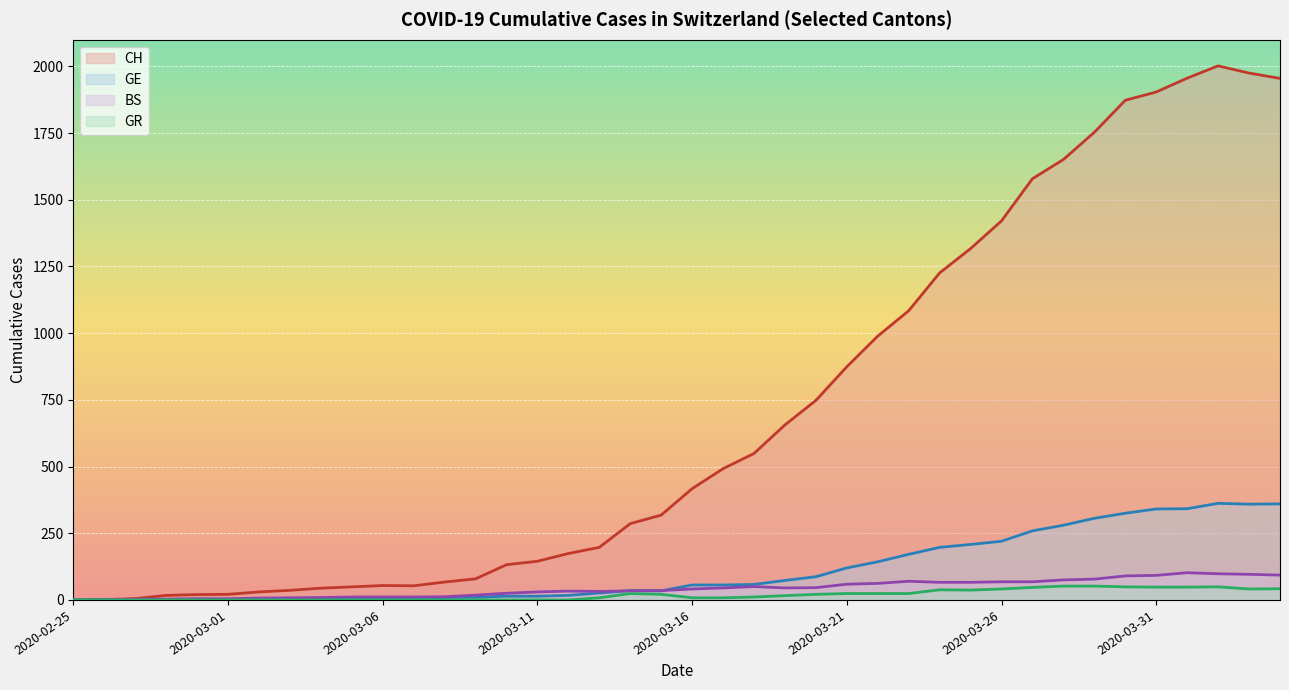

Reading left to right, transcribe all the data shown in this chart.

CH: 2020-02-25=0	2020-02-26=1	2020-02-27=5	2020-02-28=17	2020-02-29=20	2020-03-01=21	2020-03-02=30	2020-03-03=36	2020-03-04=44	2020-03-05=49	2020-03-06=54	2020-03-07=53	2020-03-08=67	2020-03-09=79	2020-03-10=132	2020-03-11=145	2020-03-12=174	2020-03-13=197	2020-03-14=286	2020-03-15=318	2020-03-16=417	2020-03-17=492	2020-03-18=549	2020-03-19=656	2020-03-20=748	2020-03-21=874	2020-03-22=989	2020-03-23=1084	2020-03-24=1226	2020-03-25=1317	2020-03-26=1421	2020-03-27=1579	2020-03-28=1651	2020-03-29=1753	2020-03-30=1873	2020-03-31=1904	2020-04-01=1956	2020-04-02=2002	2020-04-03=1975	2020-04-04=1955
GE: 2020-02-25=0	2020-02-26=1	2020-02-27=1	2020-02-28=2	2020-02-29=3	2020-03-01=3	2020-03-02=3	2020-03-03=4	2020-03-04=4	2020-03-05=5	2020-03-06=7	2020-03-07=7	2020-03-08=9	2020-03-09=10	2020-03-10=14	2020-03-11=14	2020-03-12=17	2020-03-13=26	2020-03-14=35	2020-03-15=34	2020-03-16=56	2020-03-17=56	2020-03-18=58	2020-03-19=73	2020-03-20=87	2020-03-21=120	2020-03-22=143	2020-03-23=171	2020-03-24=197	2020-03-25=208	2020-03-26=220	2020-03-27=259	2020-03-28=280	2020-03-29=306	2020-03-30=325	2020-03-31=341	2020-04-01=342	2020-04-02=362	2020-04-03=359	2020-04-04=360
GR: 2020-02-25=0	2020-02-26=0	2020-02-27=0	2020-02-28=0	2020-02-29=0	2020-03-01=0	2020-03-02=0	2020-03-03=0	2020-03-04=0	2020-03-05=0	2020-03-06=0	2020-03-07=0	2020-03-08=0	2020-03-09=0	2020-03-10=0	2020-03-11=0	2020-03-12=0	2020-03-13=8	2020-03-14=24	2020-03-15=21	2020-03-16=8	2020-03-17=8	2020-03-18=11	2020-03-19=16	2020-03-20=21	2020-03-21=24	2020-03-22=24	2020-03-23=24	2020-03-24=38	2020-03-25=37	2020-03-26=41	2020-03-27=47	2020-03-28=52	2020-03-29=52	2020-03-30=49	2020-03-31=48	2020-04-01=48	2020-04-02=49	2020-04-03=41	2020-04-04=42
BS: 2020-02-25=0	2020-02-26=0	2020-02-27=3	2020-02-28=3	2020-02-29=4	2020-03-01=4	2020-03-02=7	2020-03-03=8	2020-03-04=9	2020-03-05=11	2020-03-06=11	2020-03-07=11	2020-03-08=12	2020-03-09=18	2020-03-10=25	2020-03-11=30	2020-03-12=33	2020-03-13=32	2020-03-14=34	2020-03-15=35	2020-03-16=41	2020-03-17=45	2020-03-18=50	2020-03-19=45	2020-03-20=46	2020-03-21=59	2020-03-22=62	2020-03-23=70	2020-03-24=66	2020-03-25=66	2020-03-26=68	2020-03-27=68	2020-03-28=75	2020-03-29=78	2020-03-30=90	2020-03-31=92	2020-04-01=102	2020-04-02=98	2020-04-03=96	2020-04-04=93